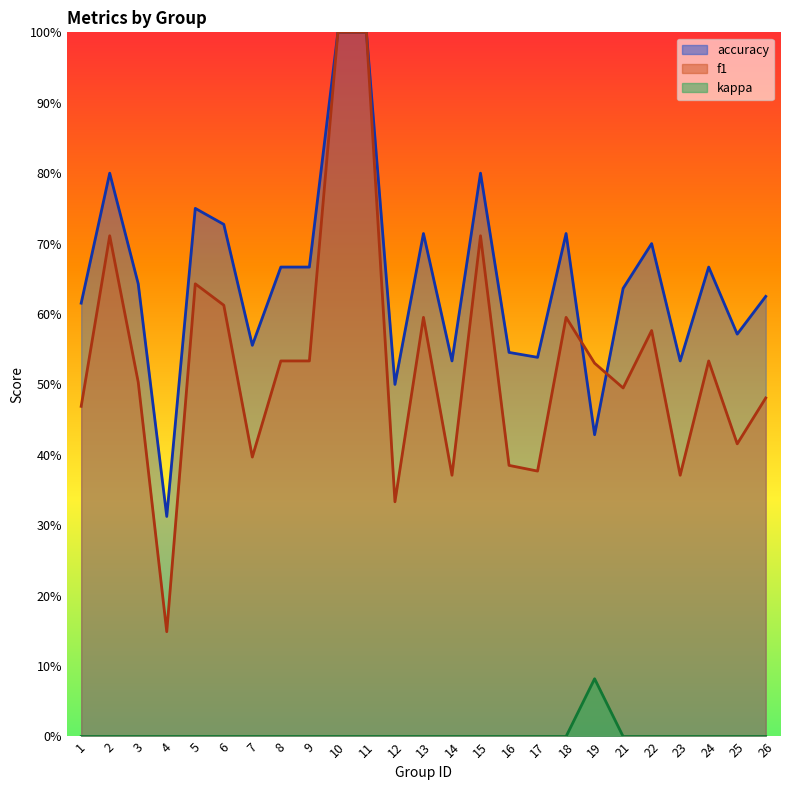

Which series has the largest total across all categories?

accuracy